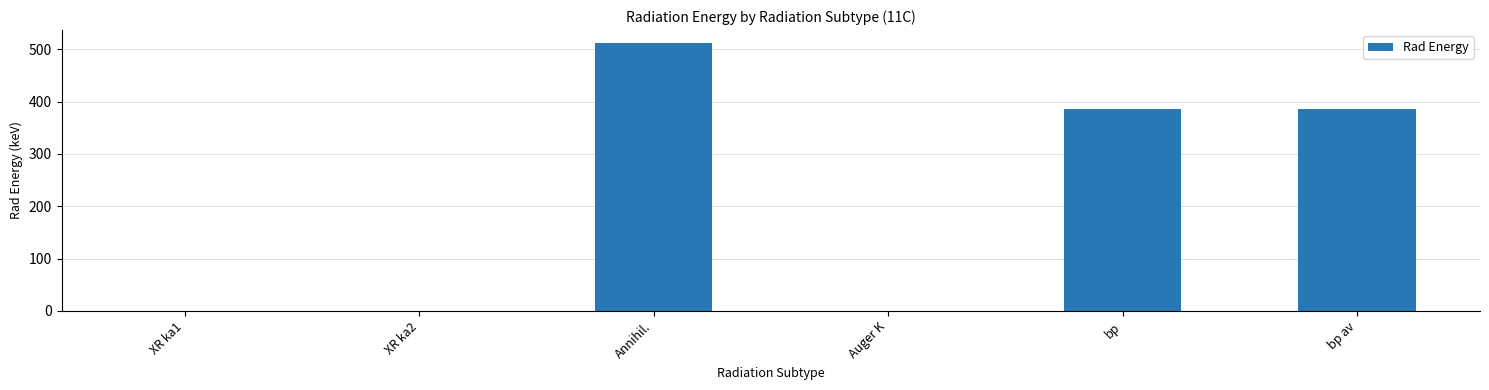

Reading right to left, what are all the values shown in this chart?

385.7	385.7	0.2	511.0	0.2	0.2